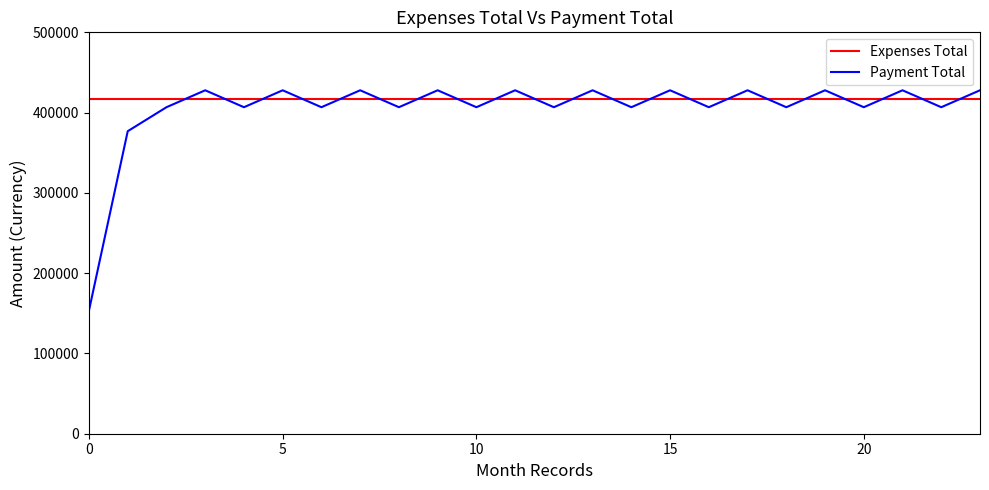

Which series has the widest spread of values?

Payment Total